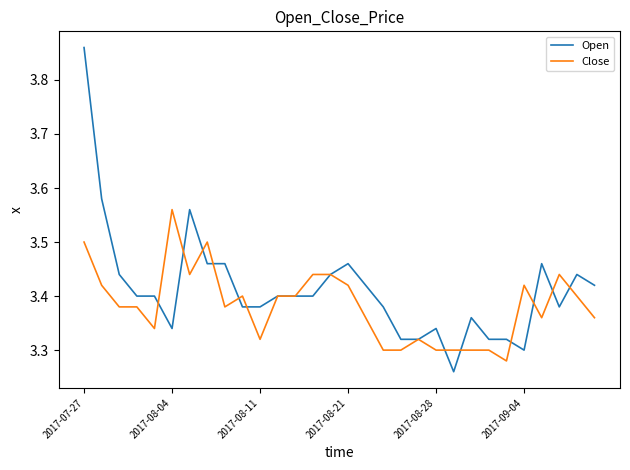

Which series has the largest range (max minus min)?

Open